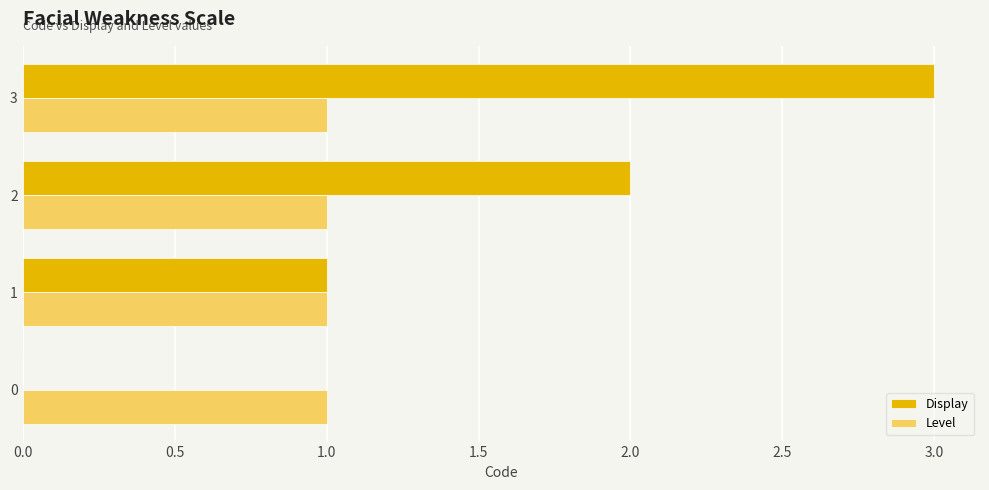

True or false: Display has a value of 4 at 3.

False